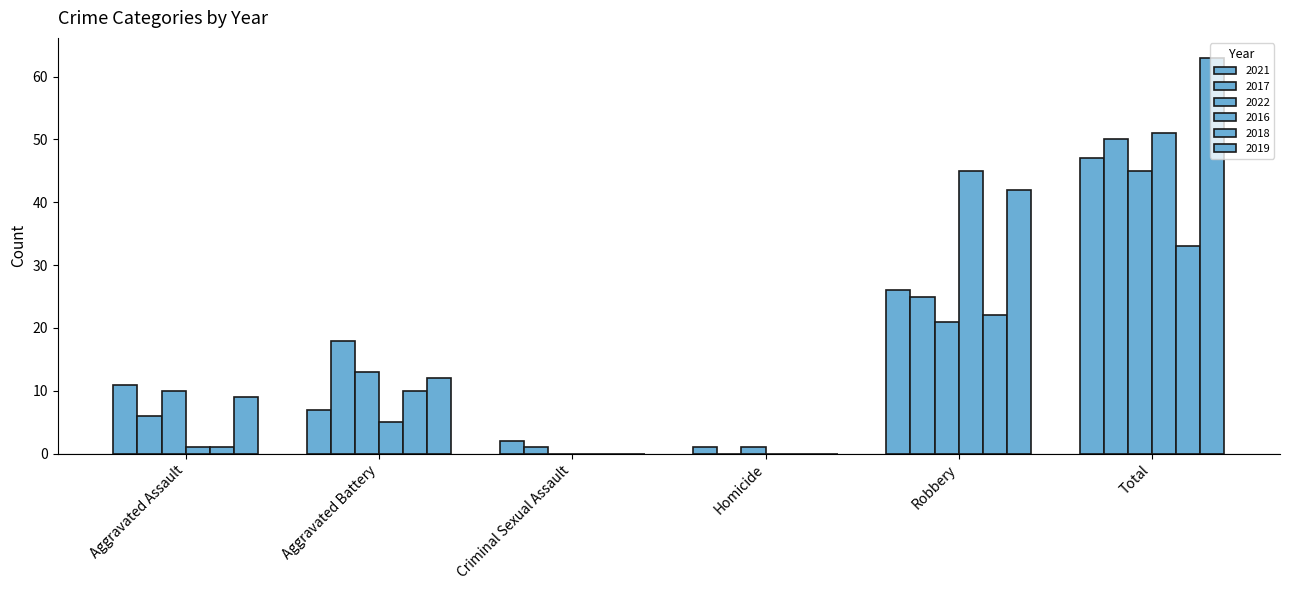

How many groups of bars are there?

6